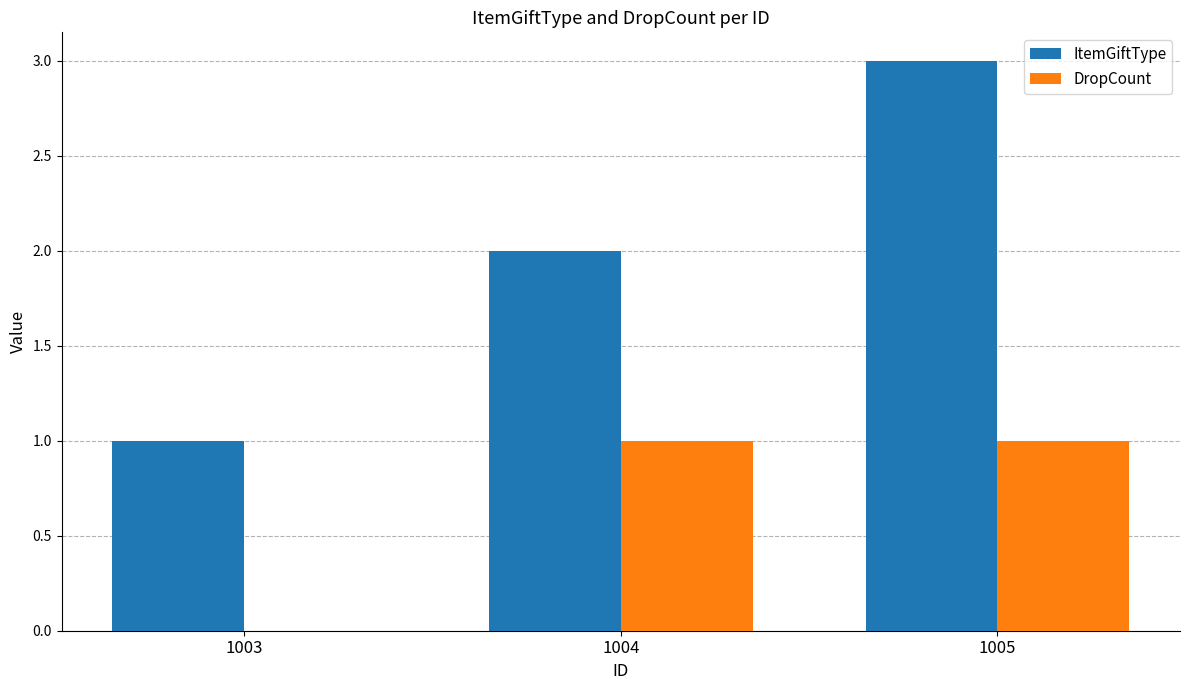

The DropCount series shows 1 at 1004. True or false?

True